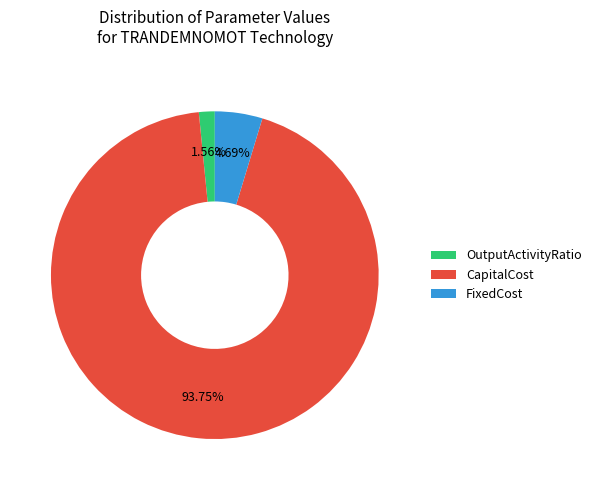

Does CapitalCost account for over 50% of the chart?

Yes